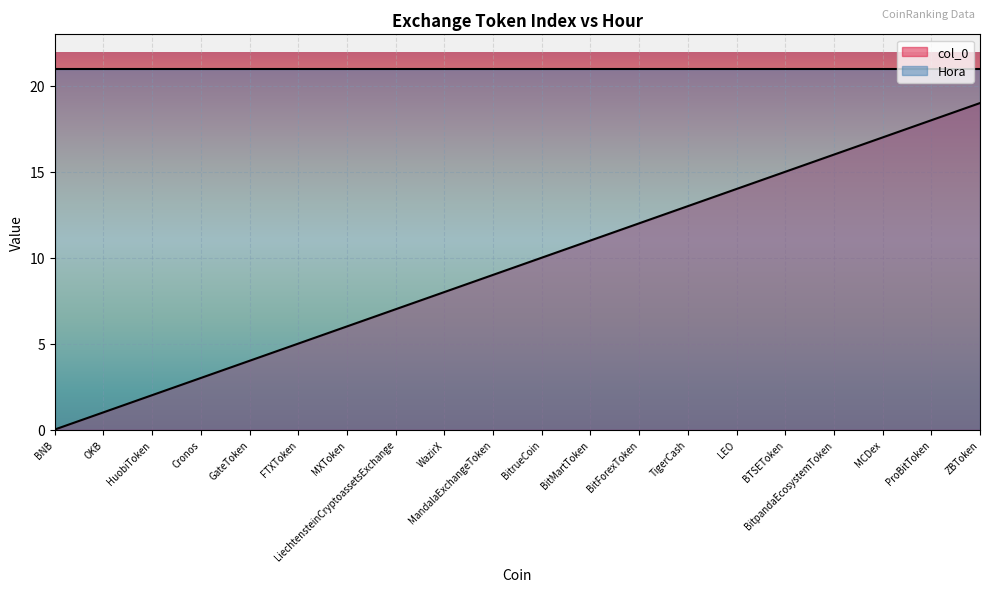

What is the difference between the values at MandalaExchangeToken and BitrueCoin?

1